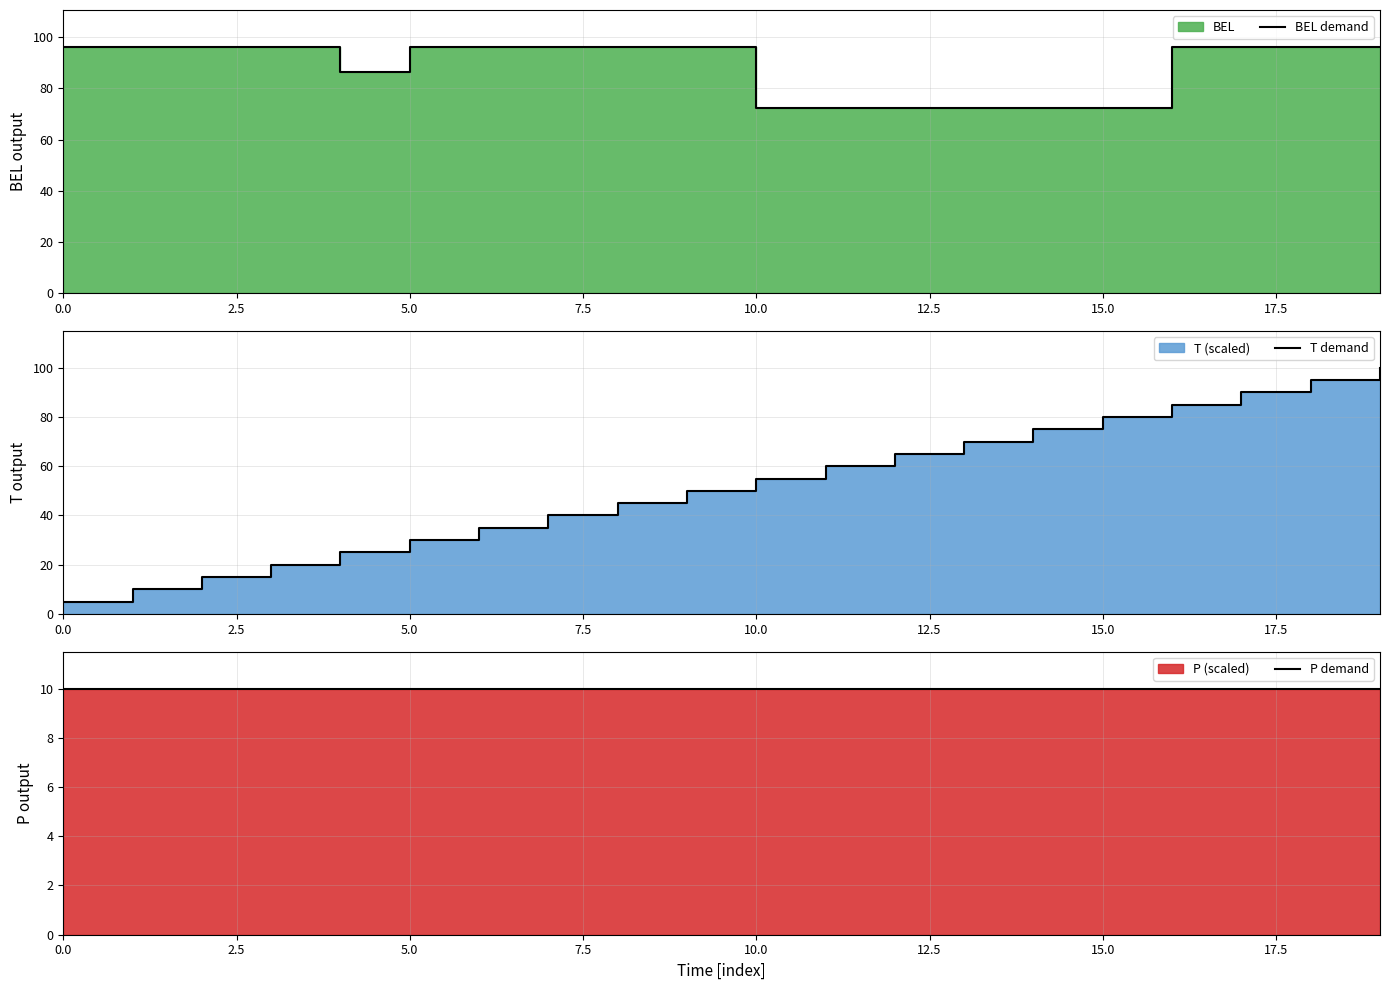

How many lines are shown in the chart?

3